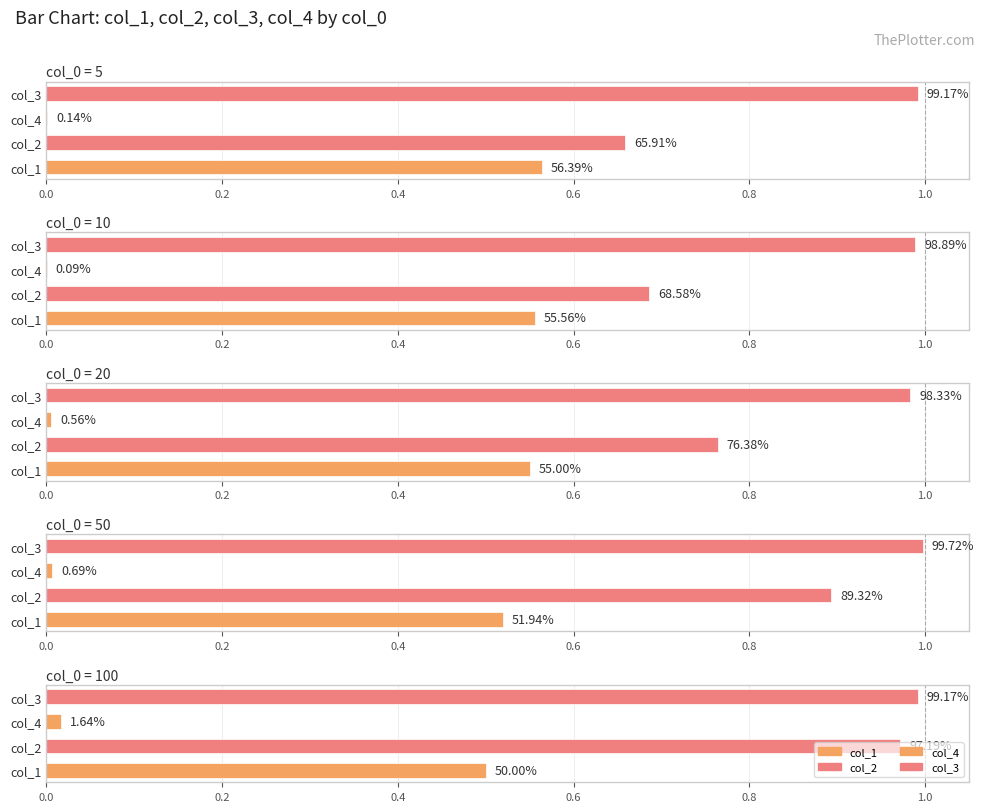

What is the average value of the col_3 series?

1.0